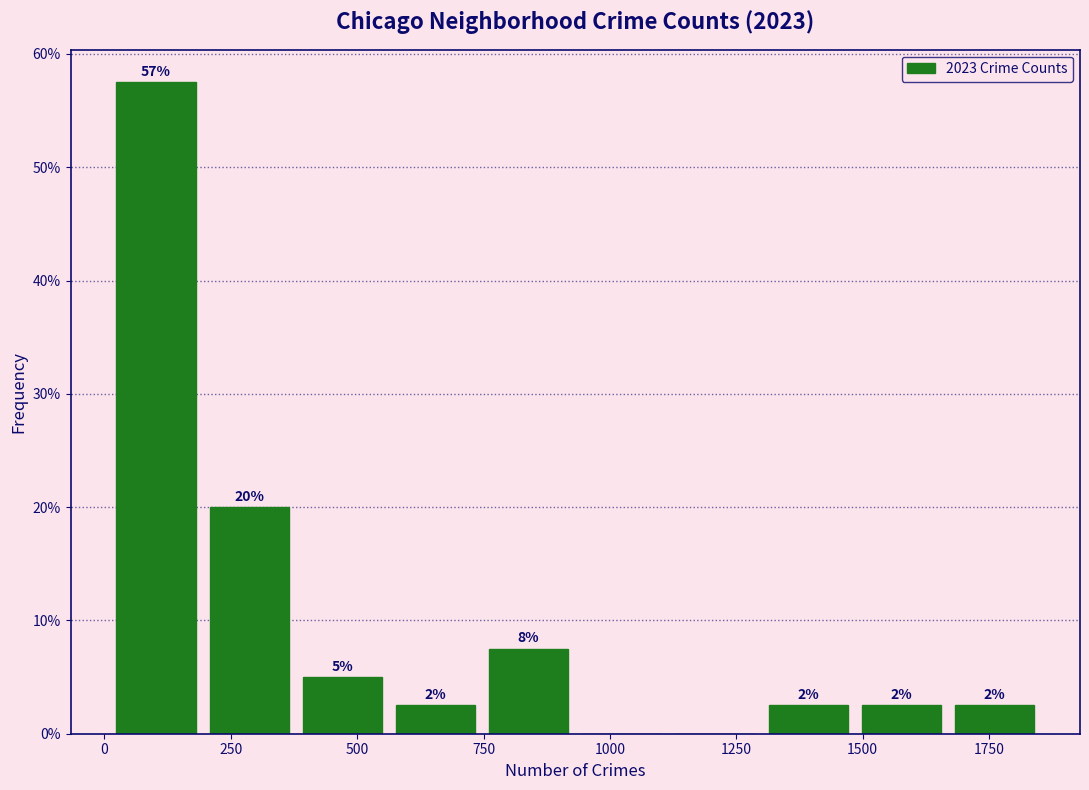

Read against the x-axis, roughly where is the centre of the tallest bar?

100